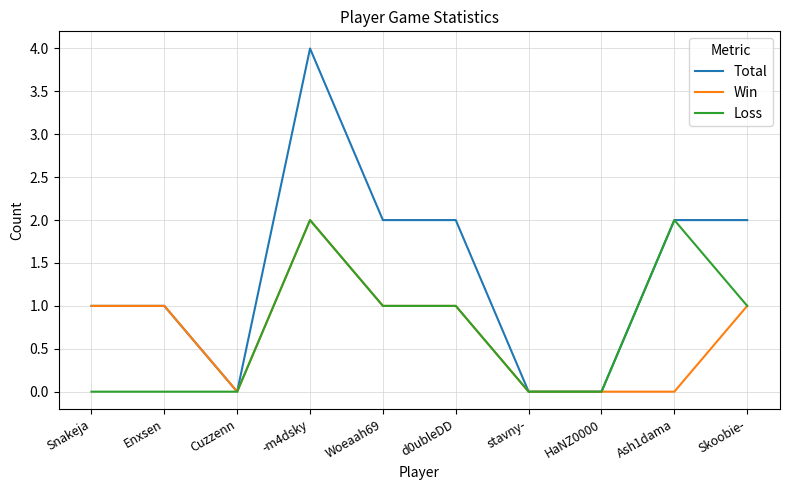

True or false: Win has a value of -1 at HaNZ0000.

False